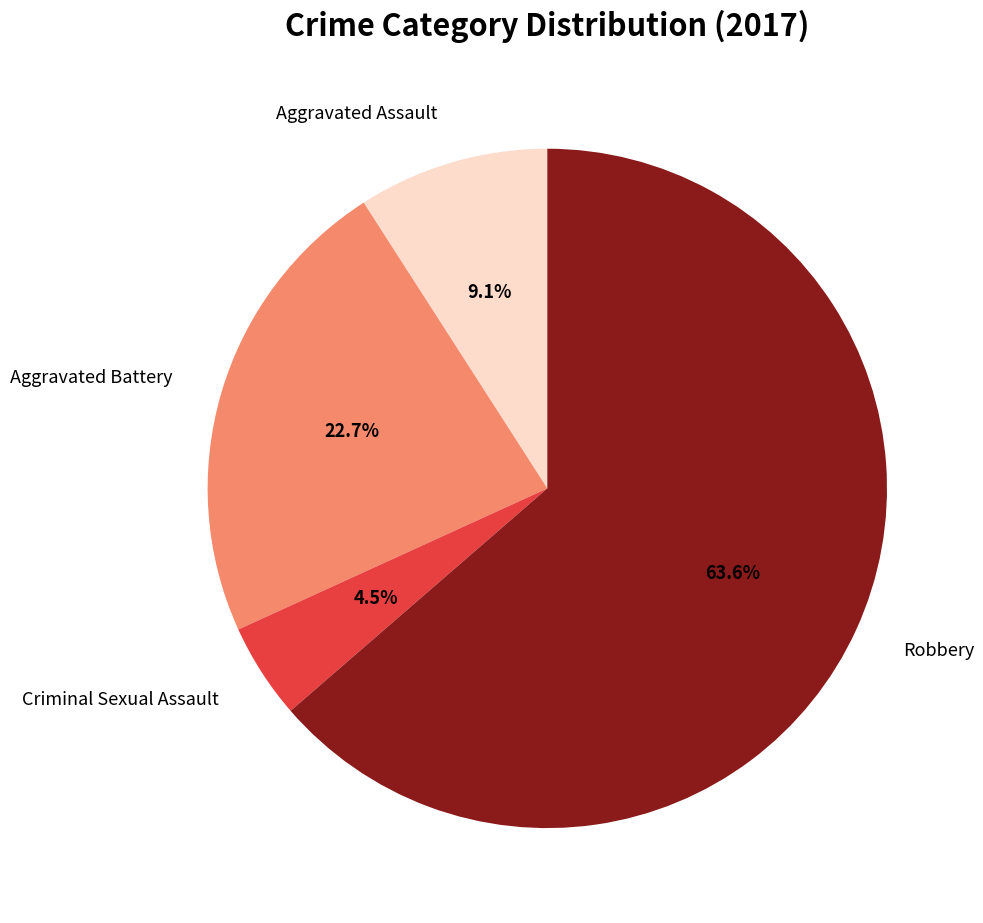

Rank the categories by value from lowest to highest.

Criminal Sexual Assault, Aggravated Assault, Aggravated Battery, Robbery